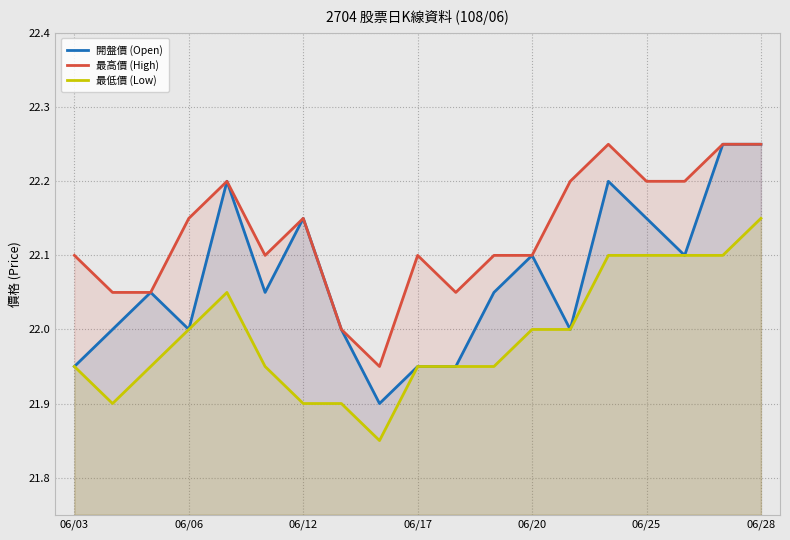

True or false: 開盤價 (Open) and 最高價 (High) intersect in this chart.

False